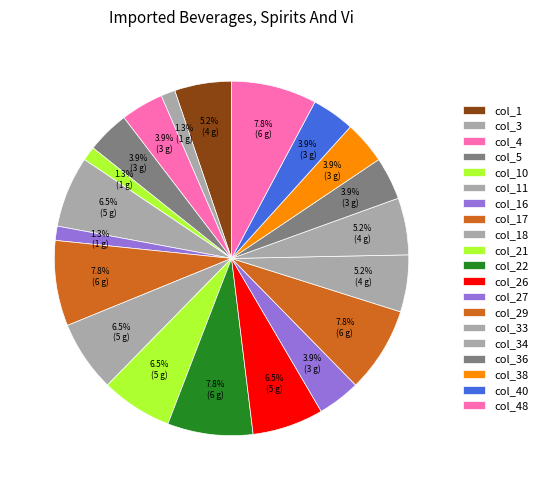

Rank the categories by value from highest to lowest.

col_17, col_22, col_29, col_48, col_11, col_18, col_21, col_26, col_1, col_33, col_34, col_4, col_5, col_27, col_36, col_38, col_40, col_3, col_10, col_16